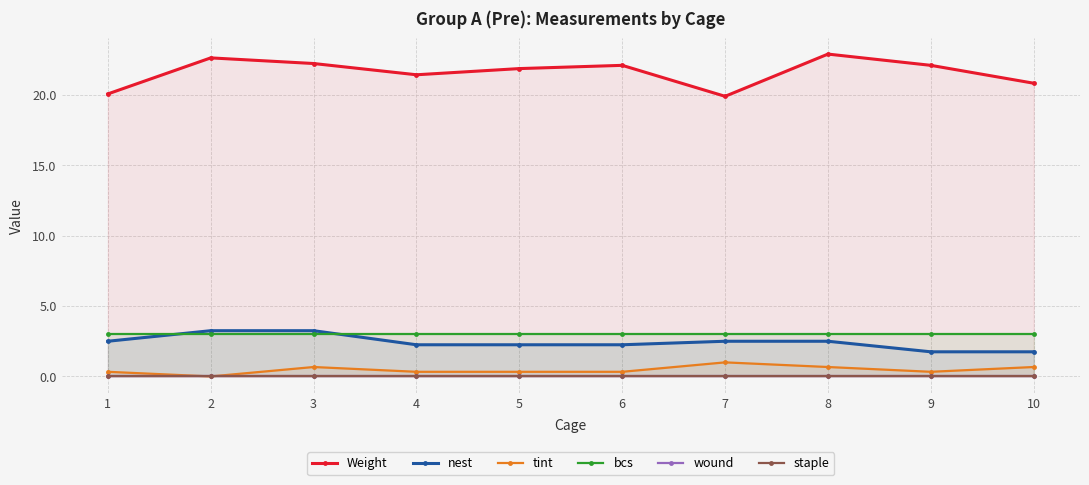

What is the lowest value of the bcs series?

3.0